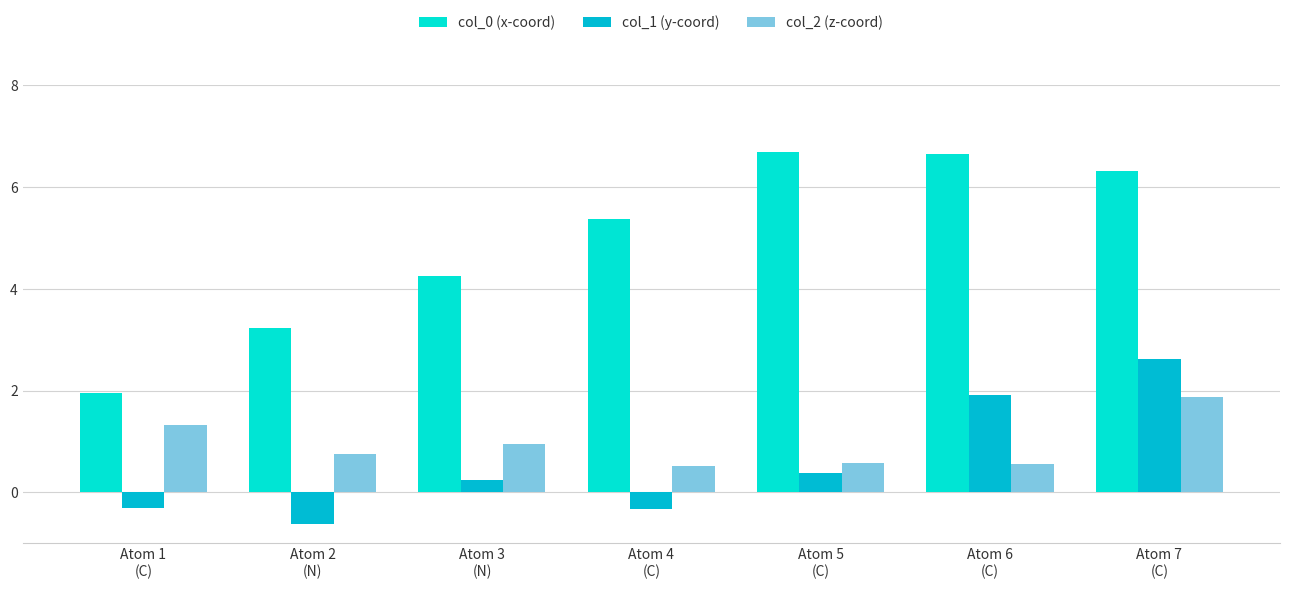

Reading right to left, transcribe all the data shown in this chart.

col_0 (x-coord): 6.3	6.6	6.7	5.4	4.3	3.2	1.9
col_1 (y-coord): 2.6	1.9	0.4	-0.3	0.2	-0.6	-0.3
col_2 (z-coord): 1.9	0.6	0.6	0.5	0.9	0.7	1.3